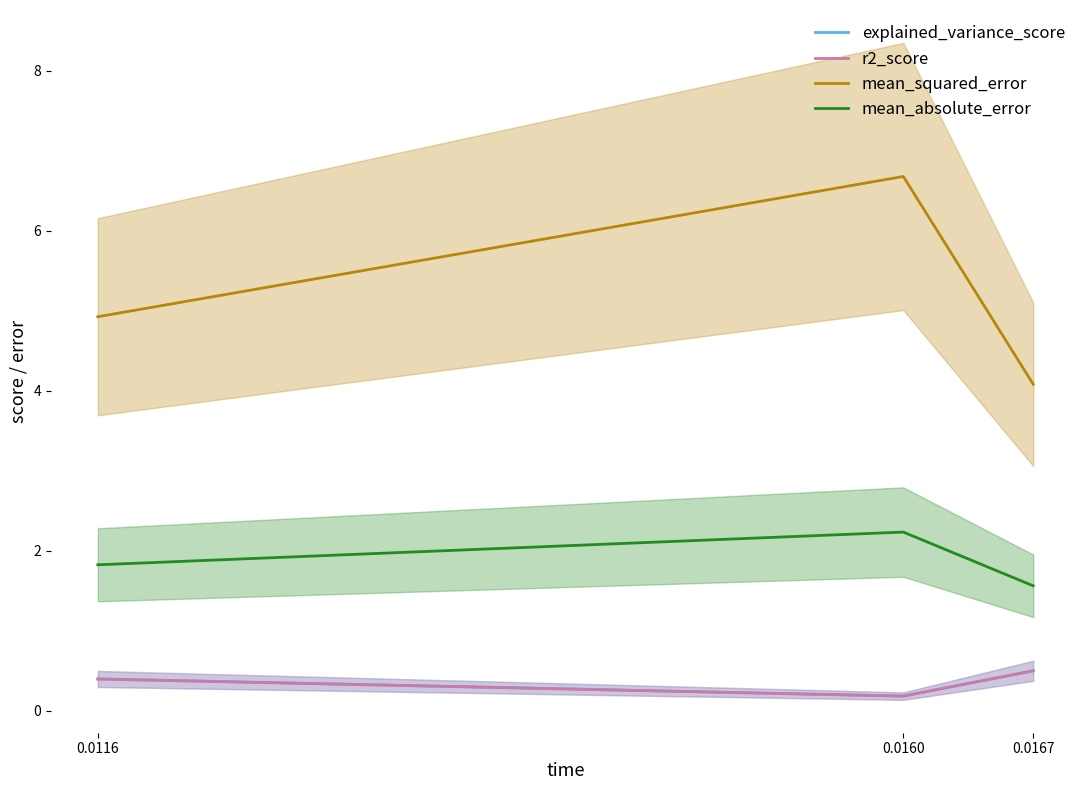

What is the value of the explained_variance_score point at the 2nd from the left?

0.2